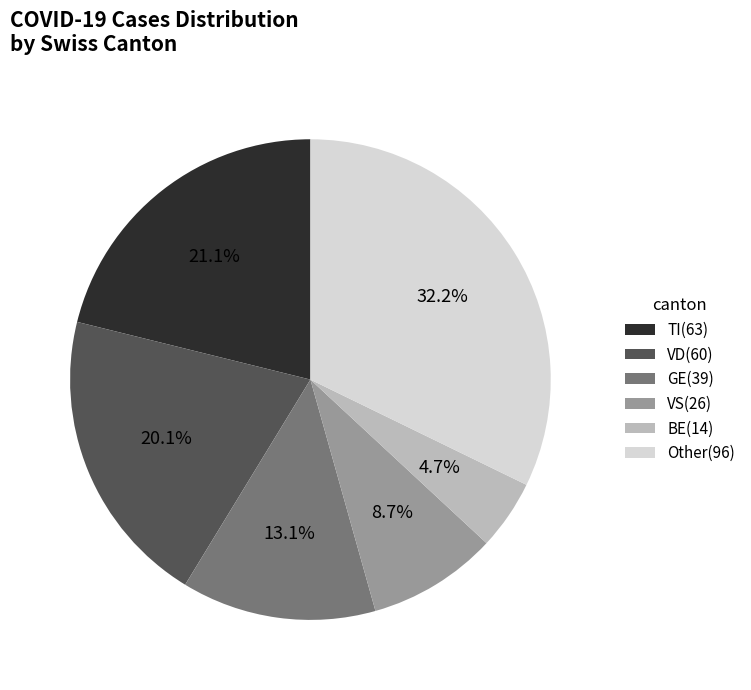

Count the number of slices in the pie.

6